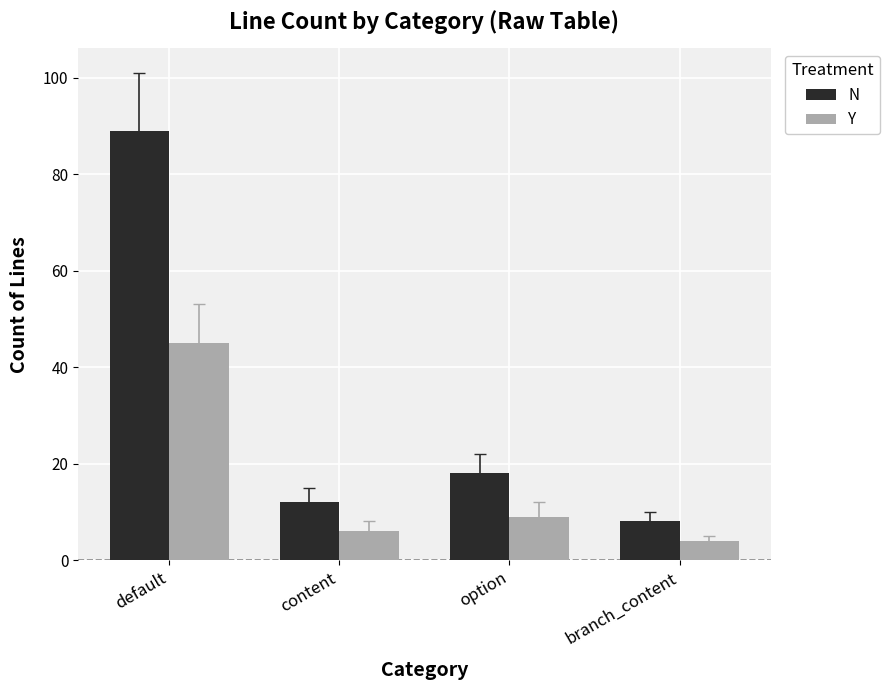

How many values in the Y series are below 9?

2